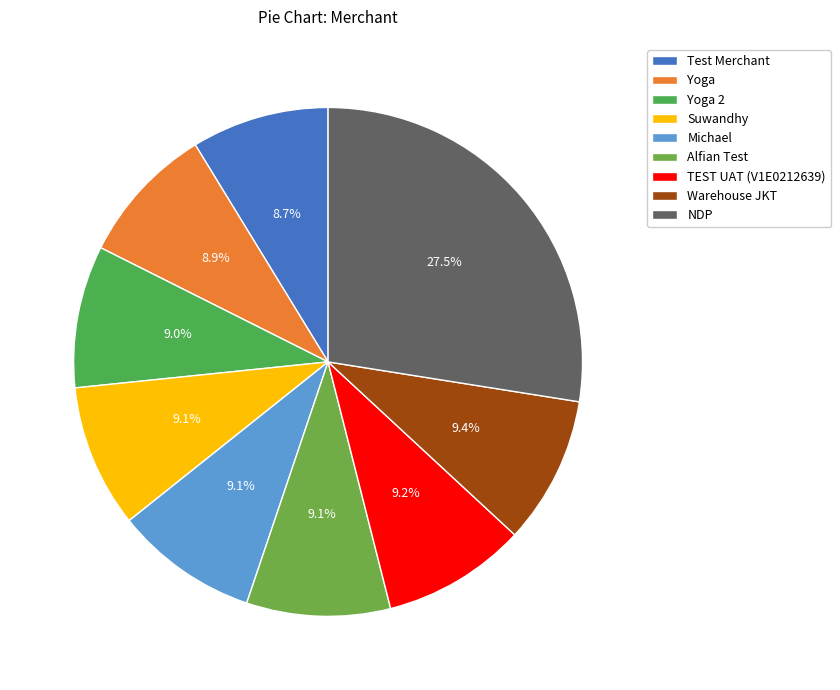

To the nearest percent, what is the average slice percentage?

11%